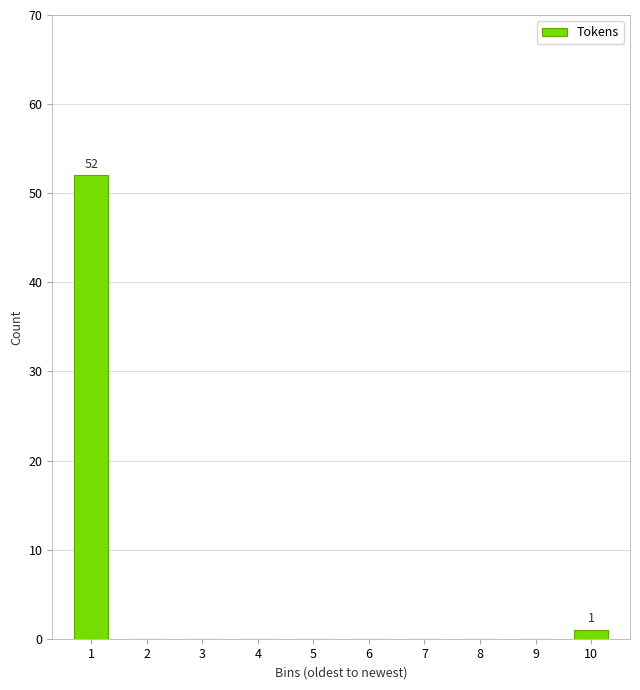

Reading left to right, transcribe all the data shown in this chart.

1=52	2=0	3=0	4=0	5=0	6=0	7=0	8=0	9=0	10=1